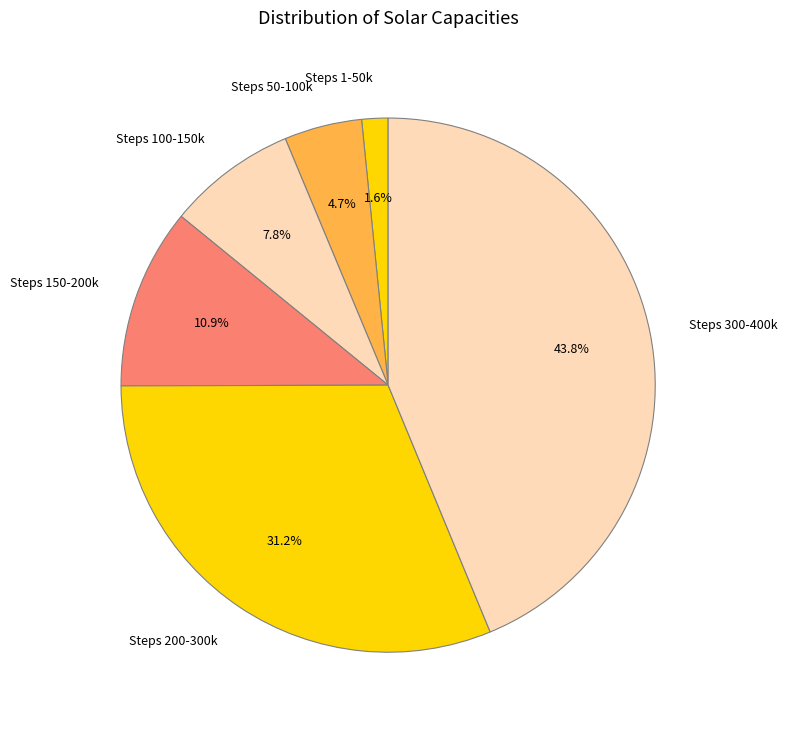

Rank the categories by value from highest to lowest.

Steps 300-400k, Steps 200-300k, Steps 150-200k, Steps 100-150k, Steps 50-100k, Steps 1-50k